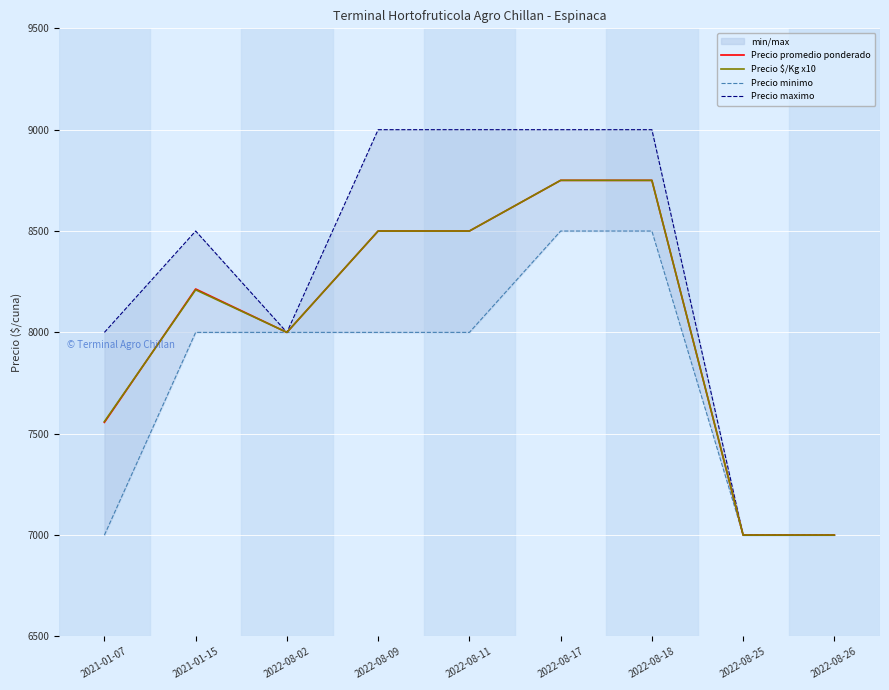

What position from the left is 2022-08-02?

3